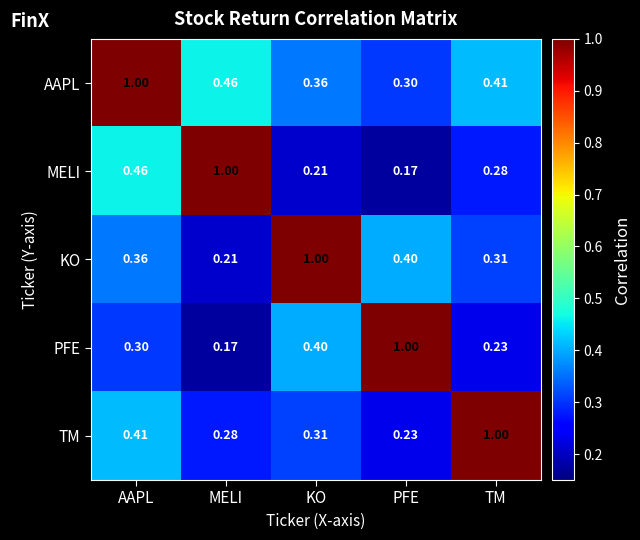

Which series has the largest total across all categories?

AAPL